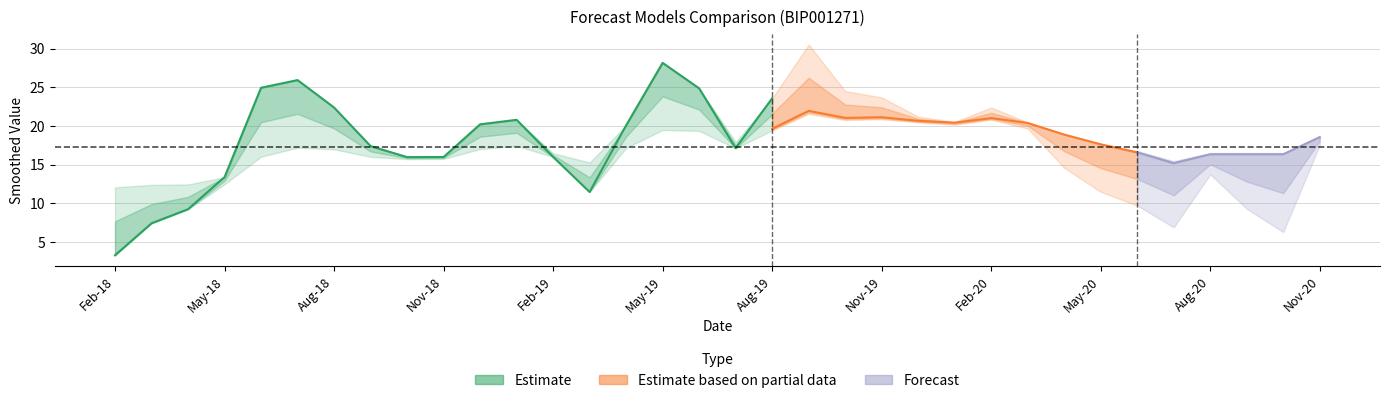

Does the chart have visible grid lines?

Yes